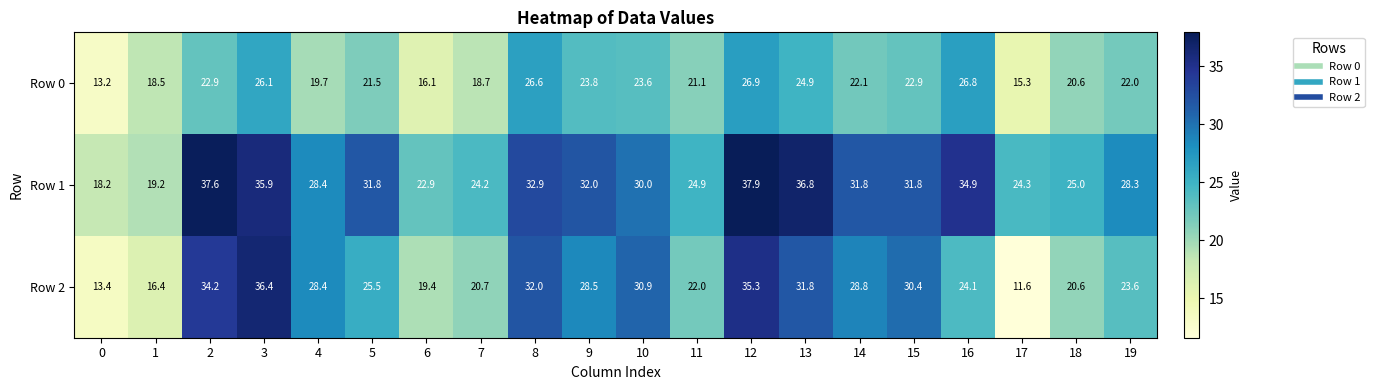

What is the difference between the Row 0 values at 14 and 18?

1.5